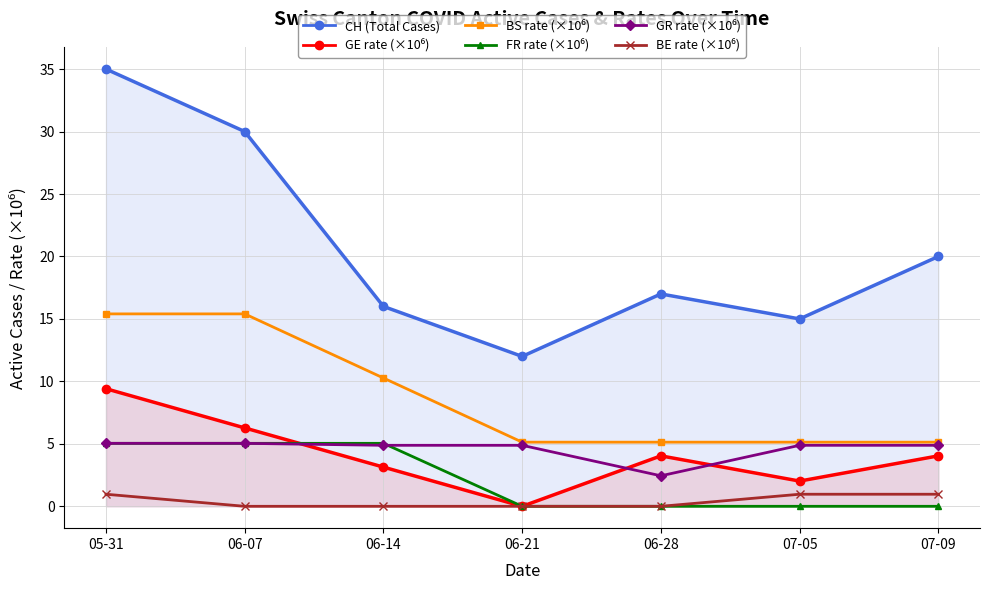

At which category does the chart reach its peak across all series?

05-31